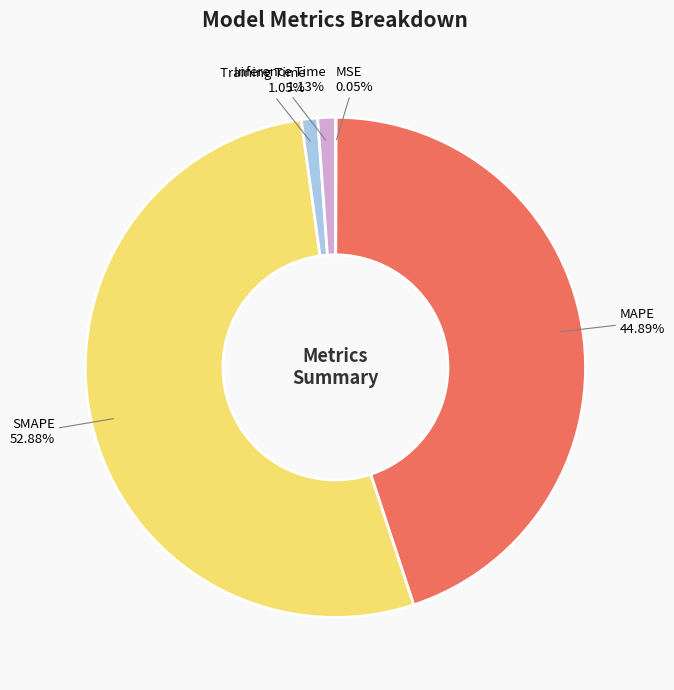

To the nearest percent, what percentage of the pie is SMAPE?

53%